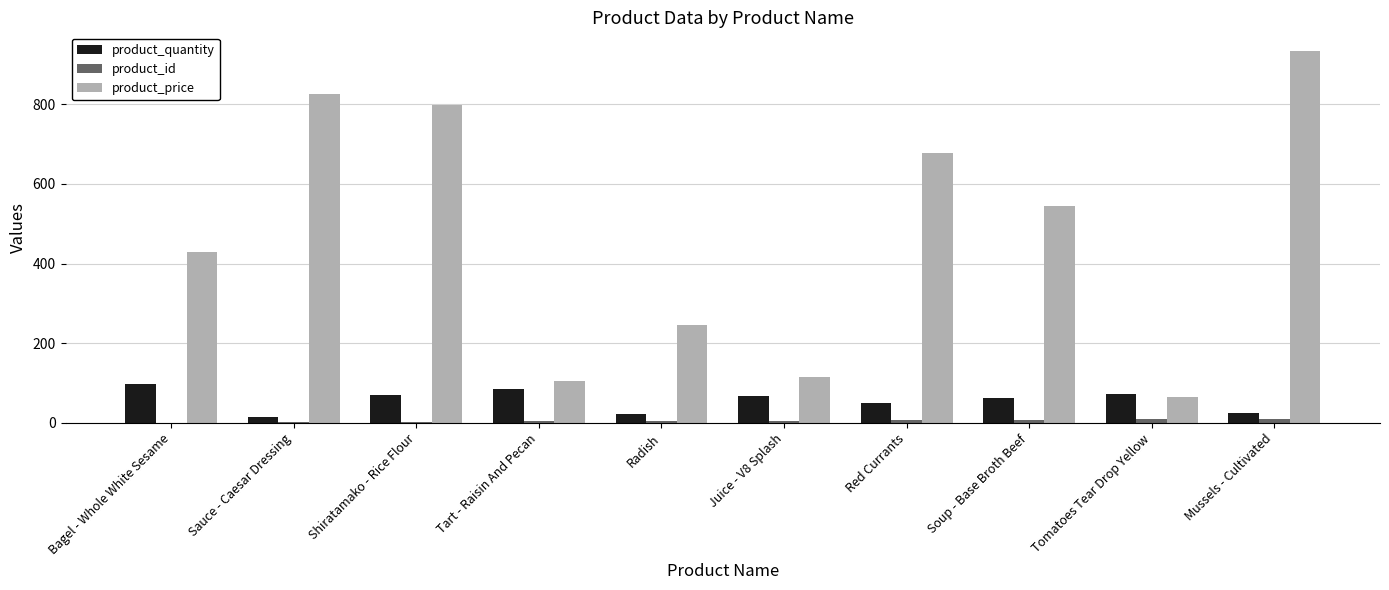

Which series has the largest range (max minus min)?

product_price